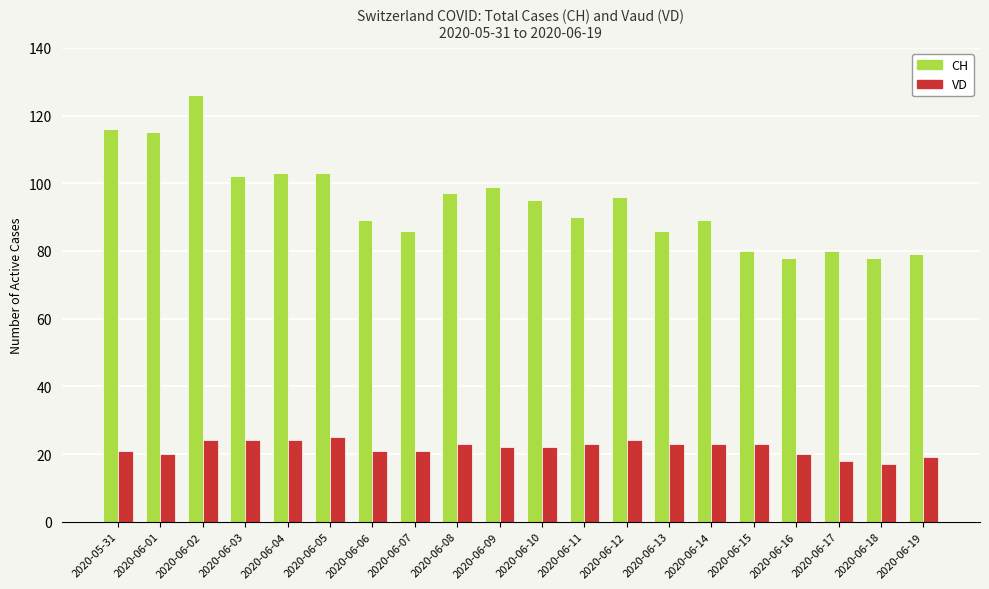

At 2020-06-03, list the series in order from smallest to largest.

VD, CH